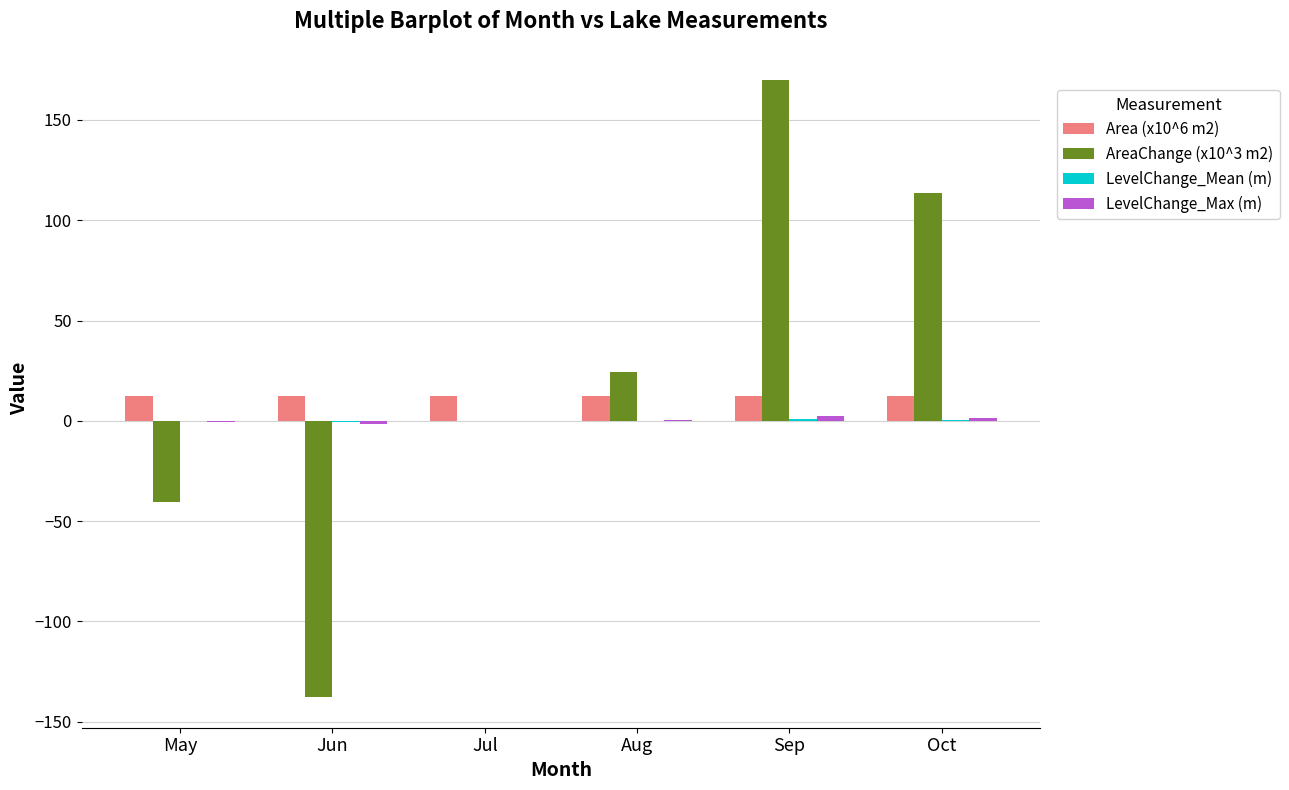

The value of Area (x10^6 m2) at Oct is 12.5. True or false?

True